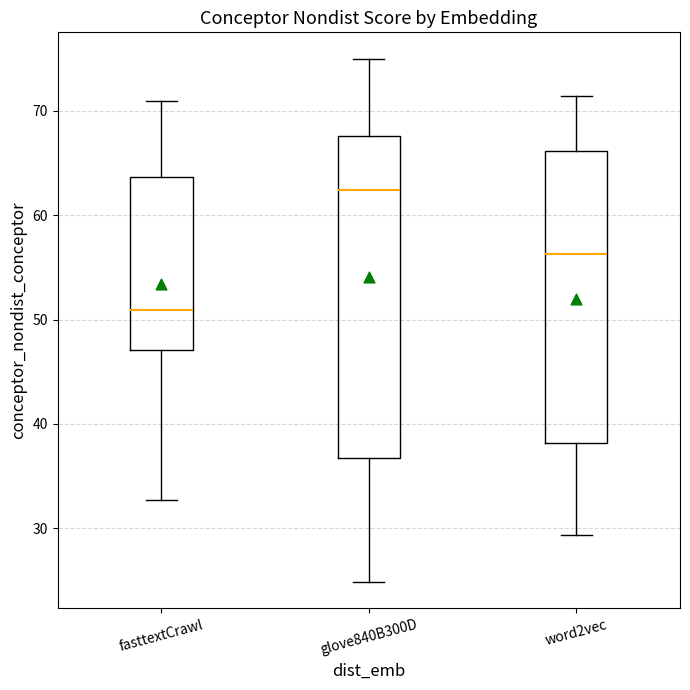

Which box is the tallest, from its lower edge to its upper edge?

glove840B300D